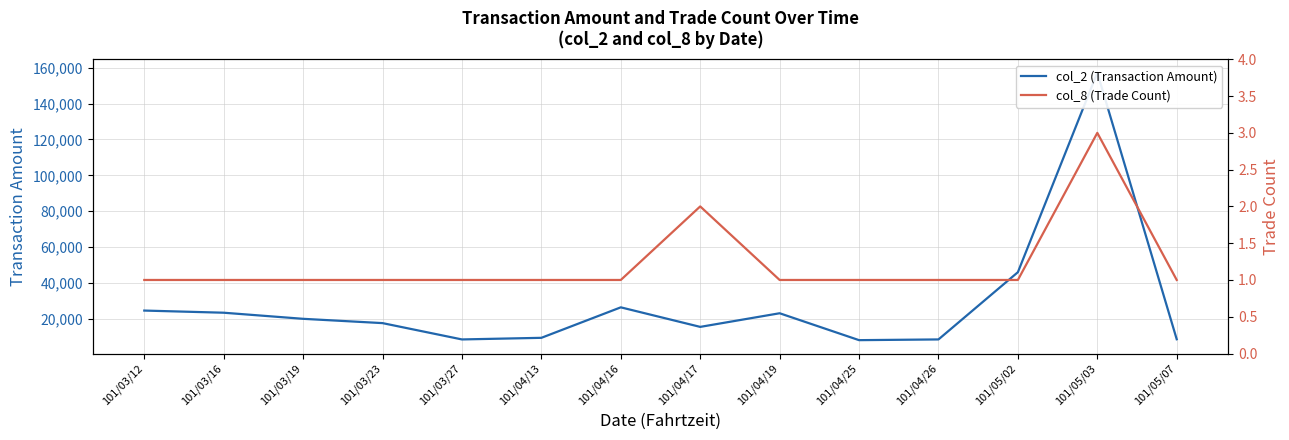

Which series has the largest range (max minus min)?

col_2 (Transaction Amount)